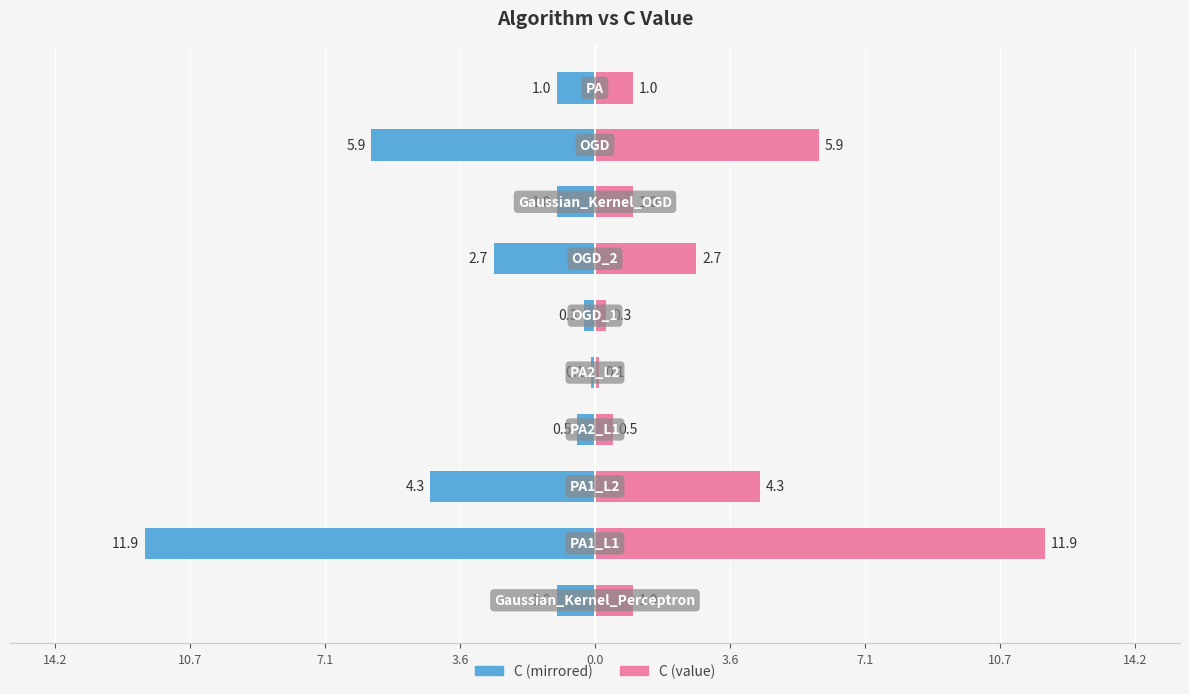

Reading left to right, list all the values displayed in this chart.

C (left): -1.0	-11.9	-4.3	-0.5	-0.1	-0.3	-2.7	-1.0	-5.9	-1.0
C (right): 1.0	11.9	4.3	0.5	0.1	0.3	2.7	1.0	5.9	1.0